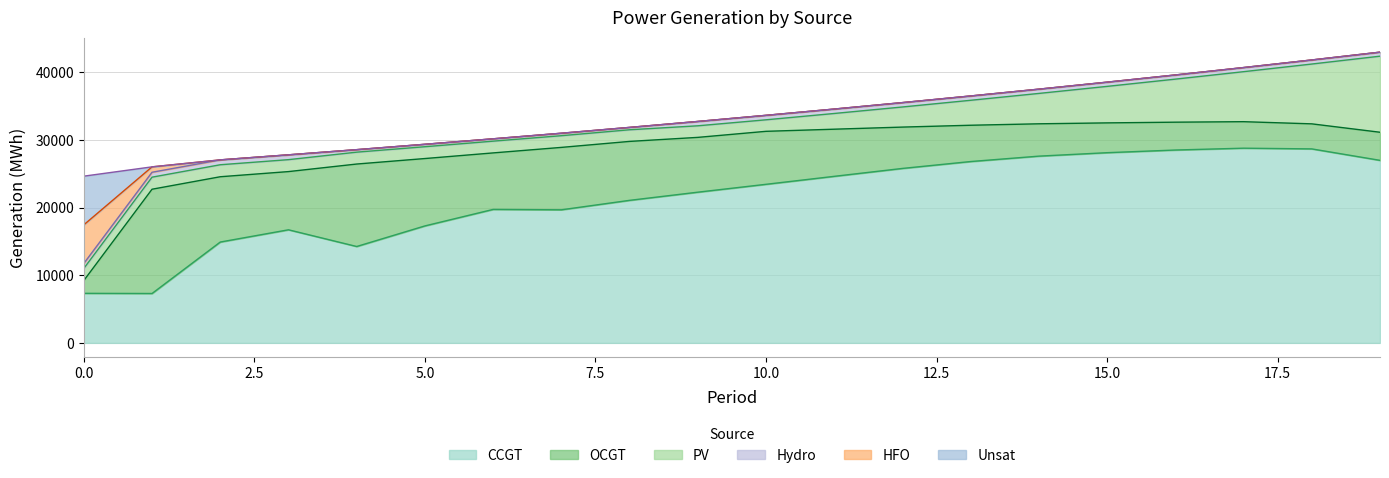

How many lines are shown in the chart?

6